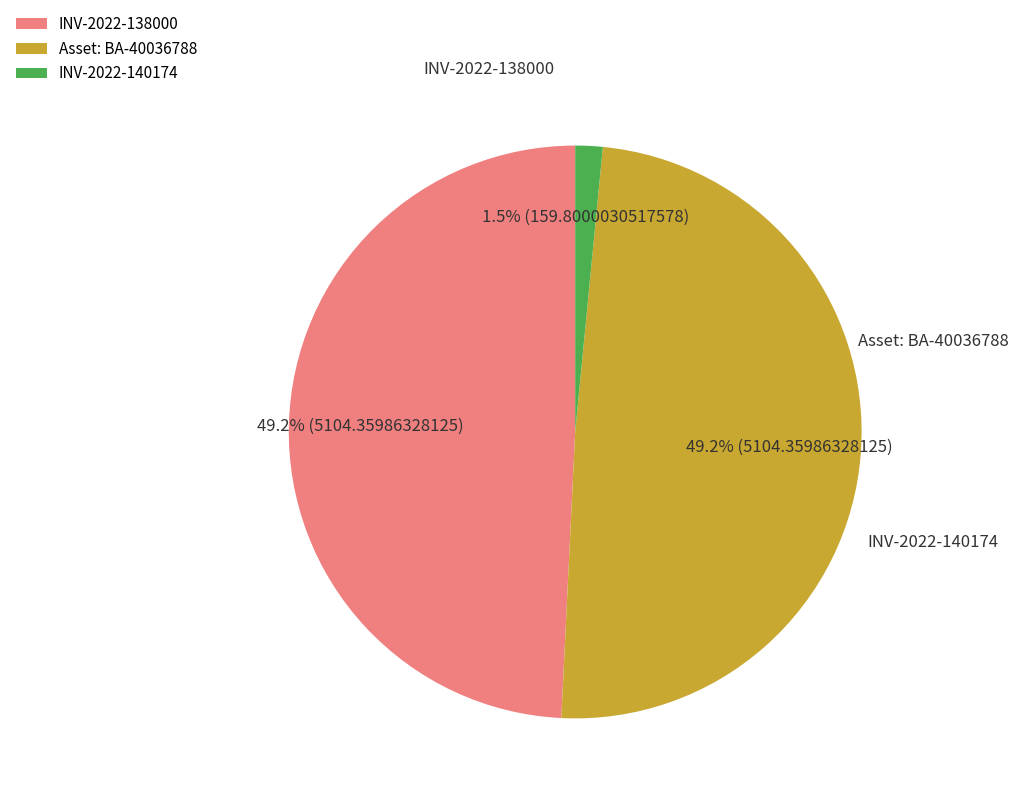

Approximately how many times larger is the value at Asset: BA-40036788 compared to INV-2022-138000?

1.0